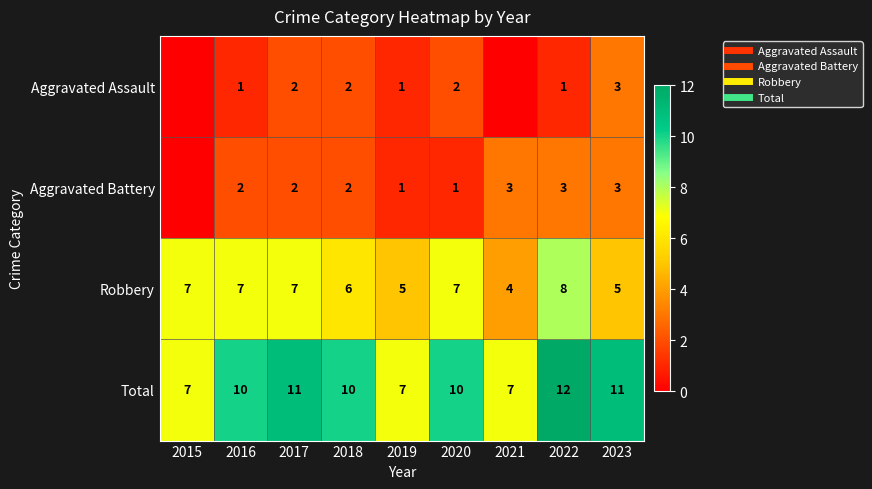

True or false: Aggravated Assault has a value of 1 at 2016.

True